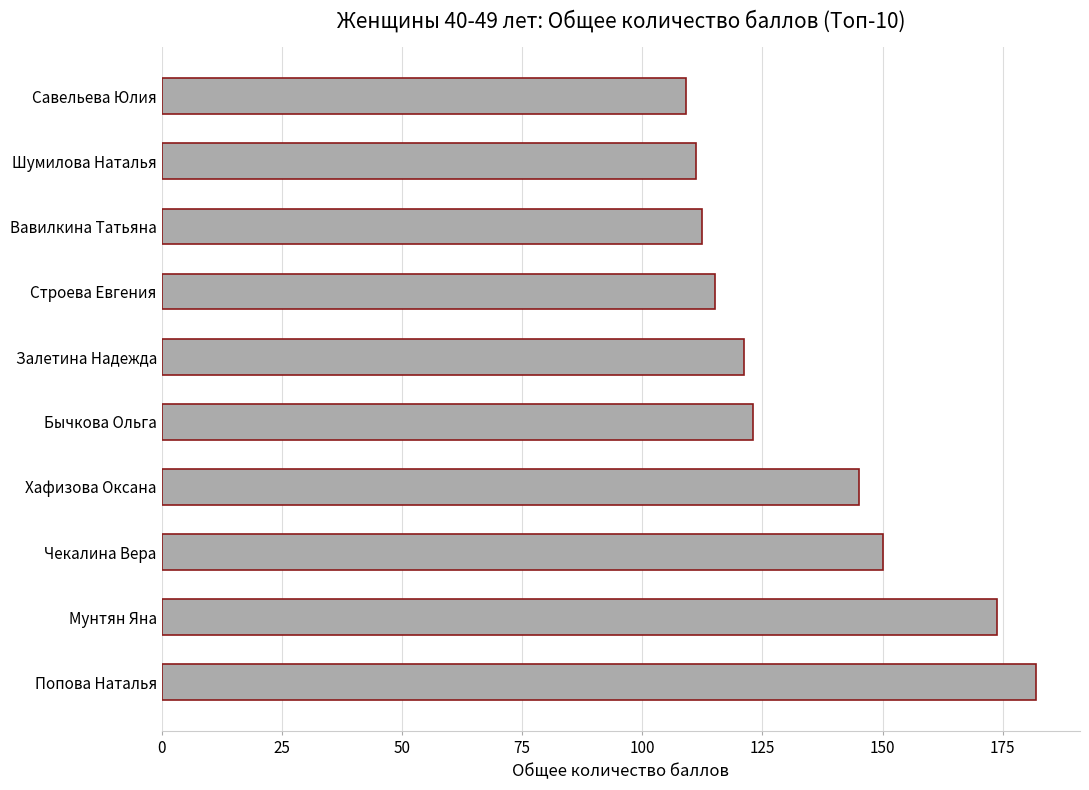

Is it true that the value at Шумилова Наталья is 111.1?

True